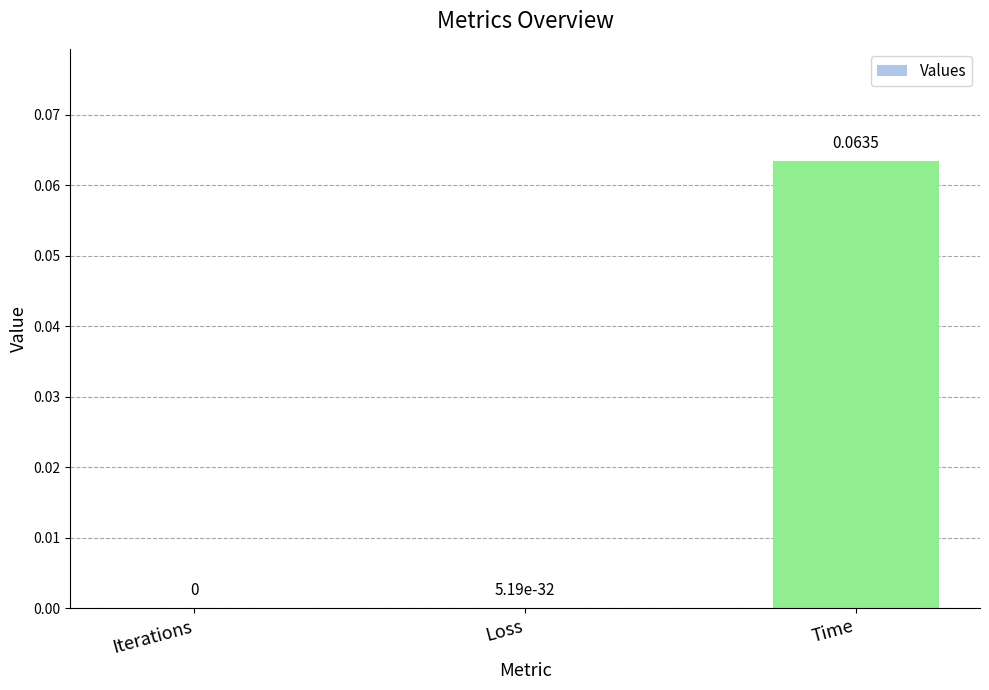

Are the bars horizontal?

No